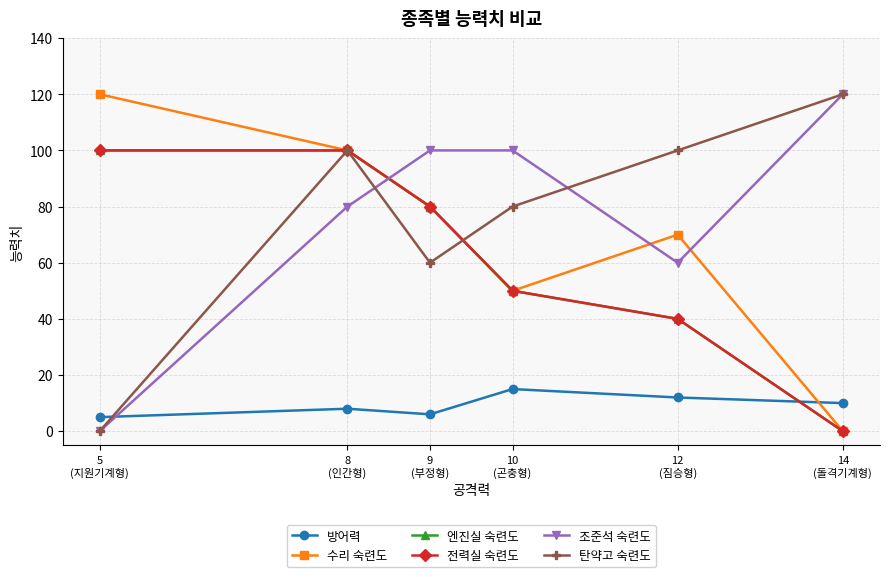

Is this an area chart (filled region under the line)?

No